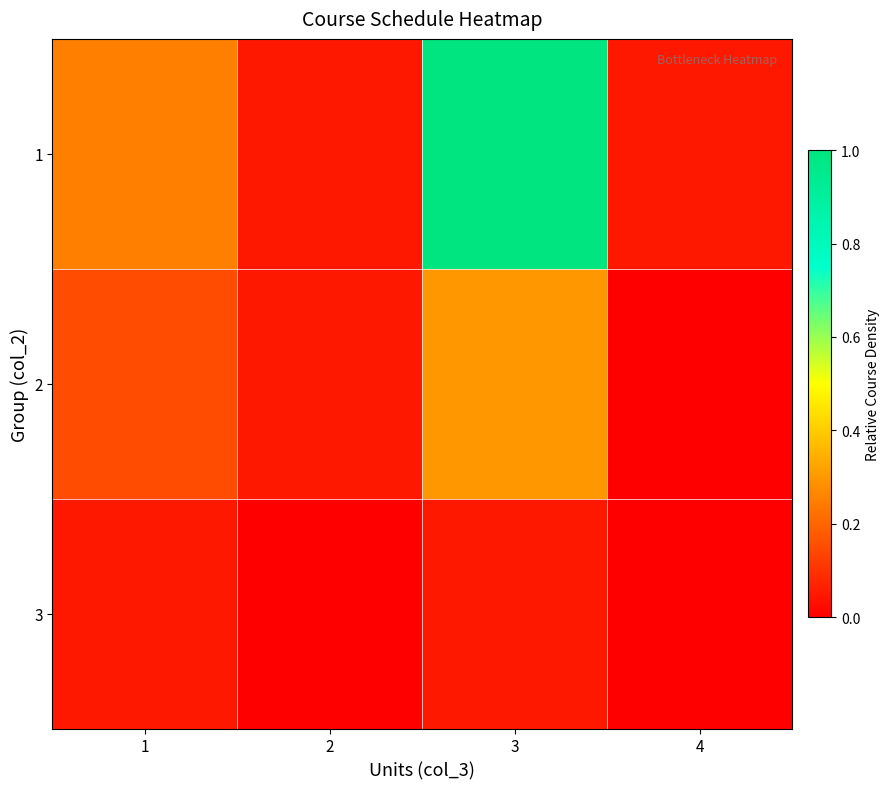

Reading left to right, extract all data points from this chart.

1: 1=0.2	2=0.0	3=1.0	4=0.0
2: 1=0.1	2=0.0	3=0.3	4=0.0
3: 1=0.0	2=0.0	3=0.0	4=0.0